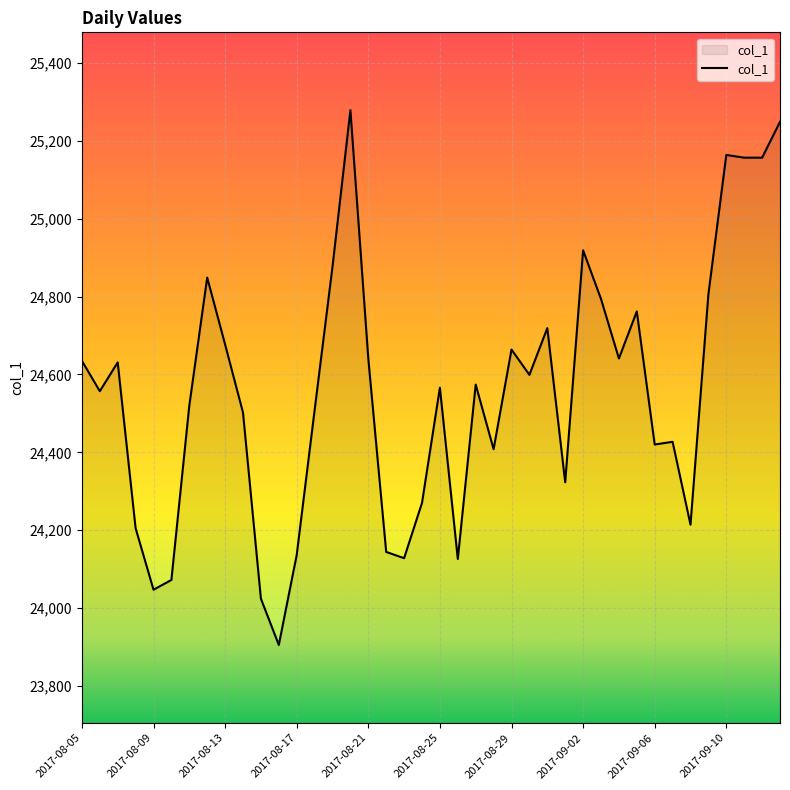

What is the minimum value shown in the chart?

23905